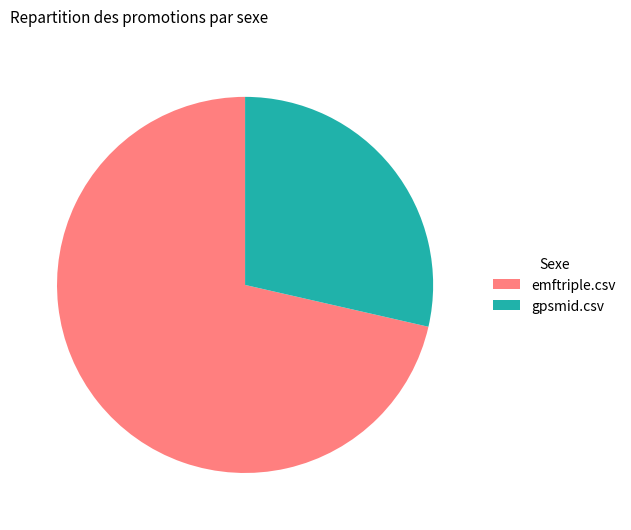

Which slice is the smallest?

gpsmid.csv